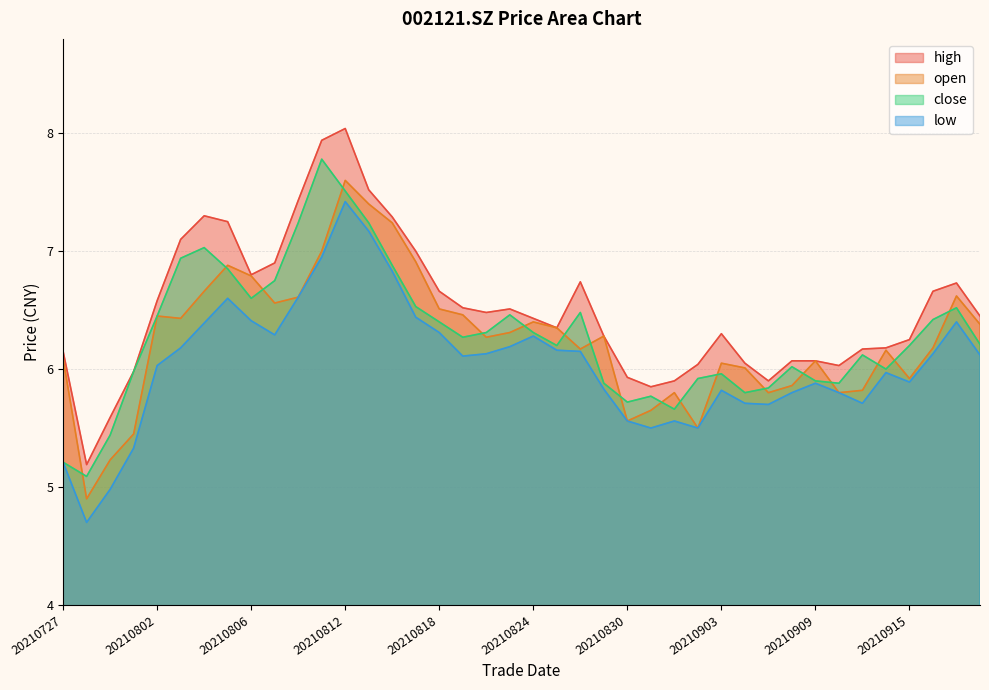

What is the value of the open point at the 9th from the left?

6.8